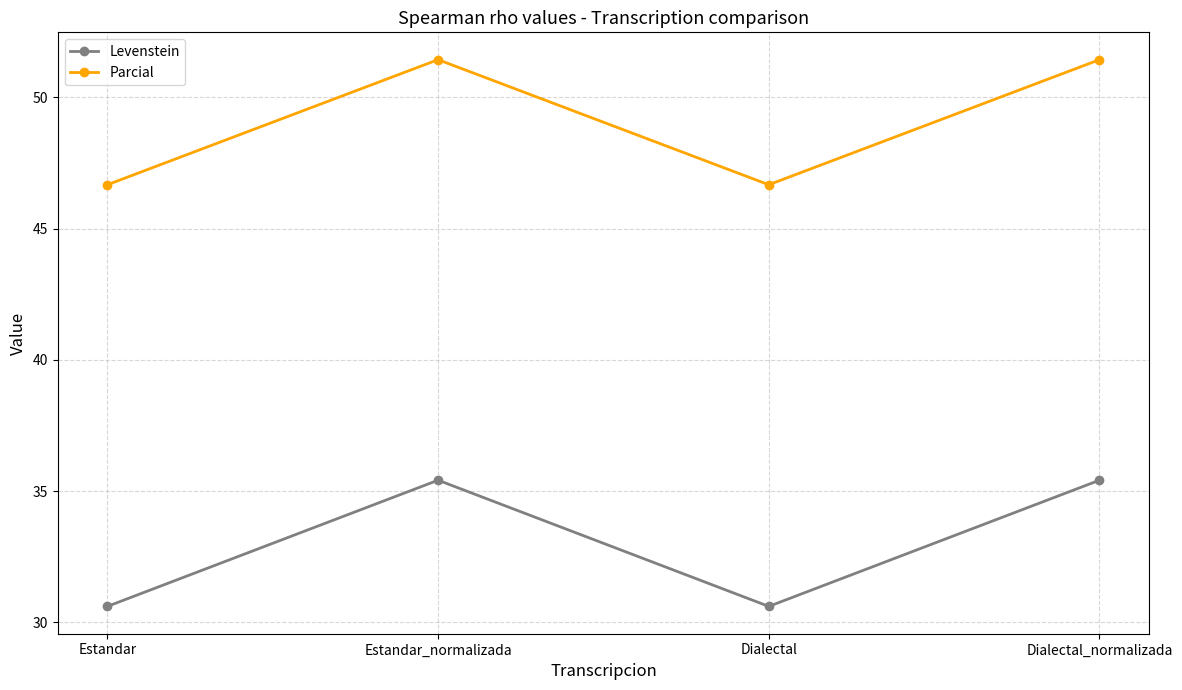

What is the spread (max minus min) of values at Dialectal?

16.1